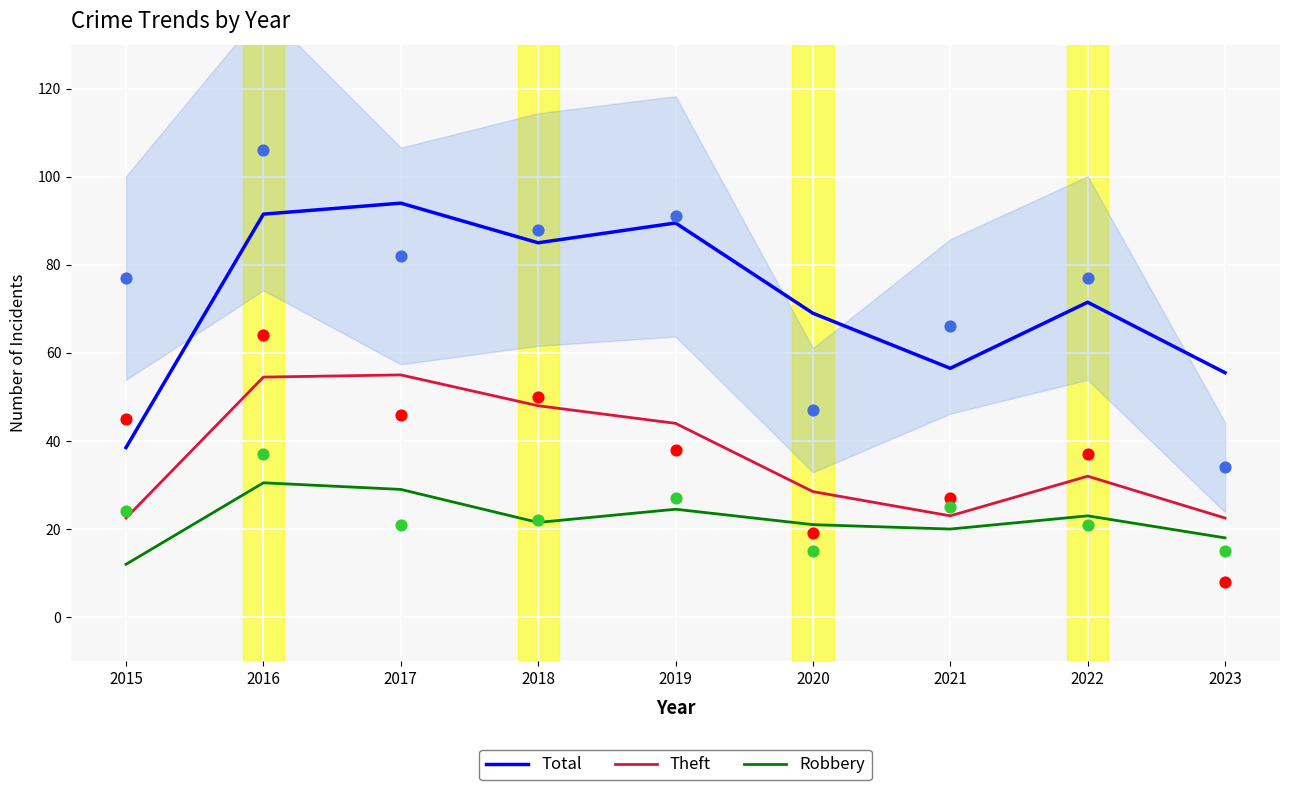

At how many categories does at least one series exceed 73?

4